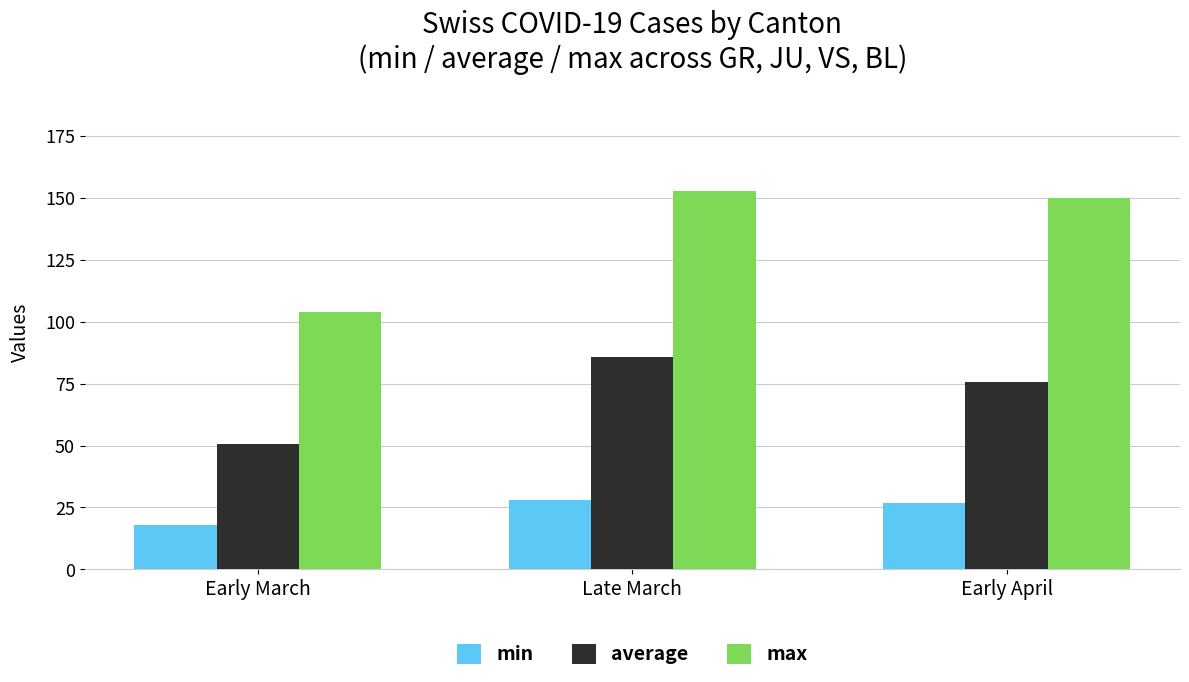

The value of average at Early April is 30.7. True or false?

False